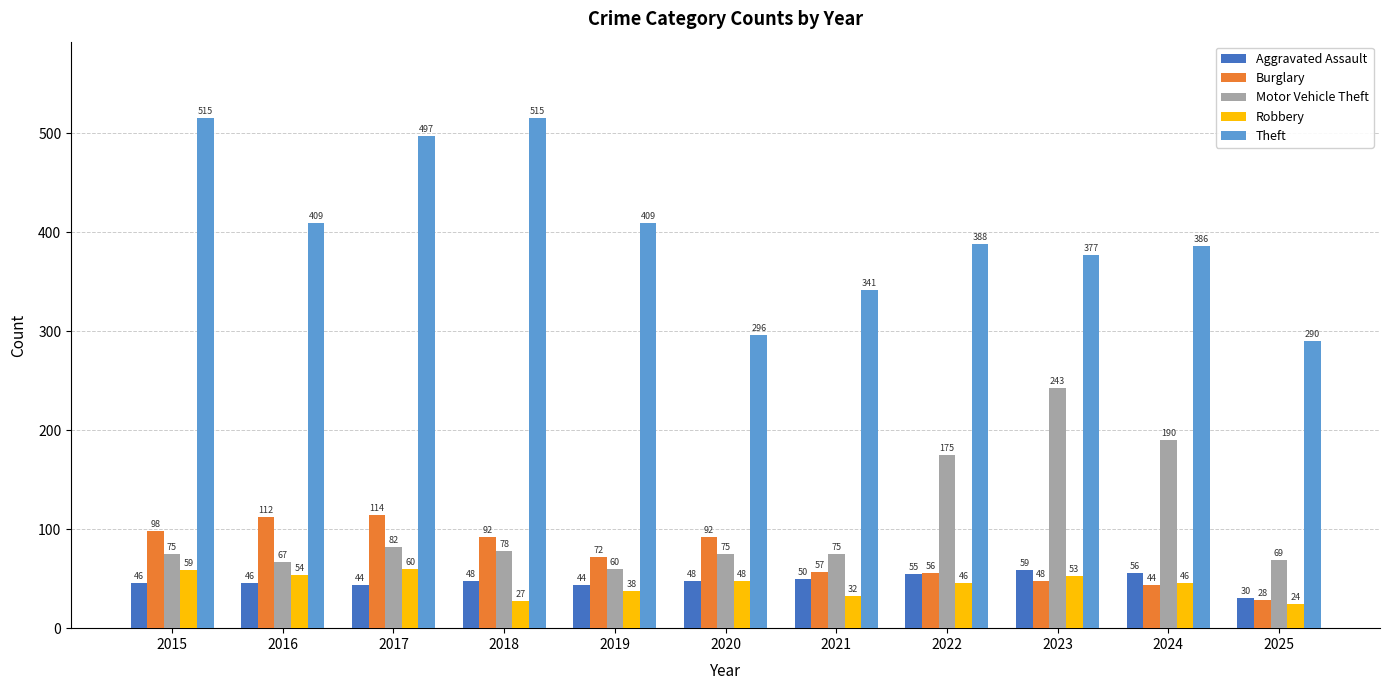

How many distinct data groups are displayed?

5